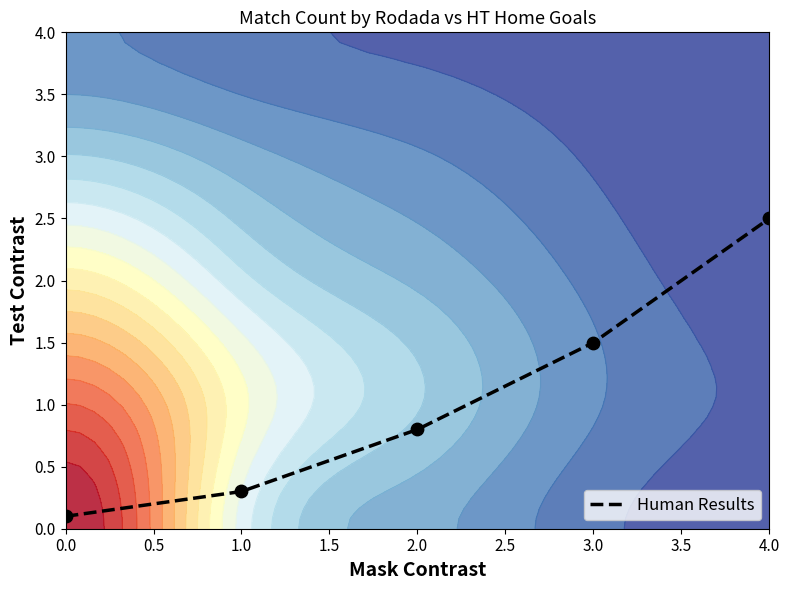

List the labels in order of Human Results value, smallest first.

0.0, 1.0, 2.0, 3.0, 4.0